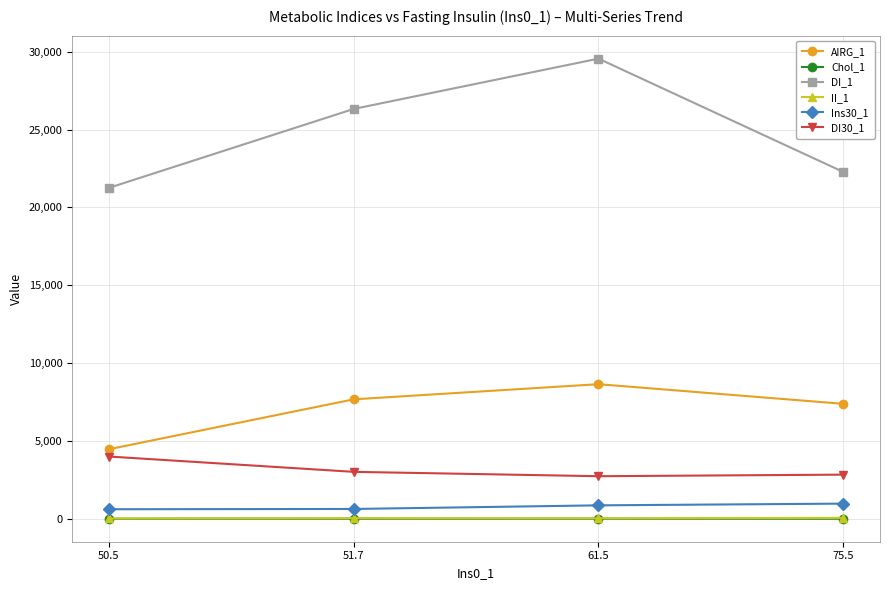

What is the lowest value of the DI_1 series?

21253.7